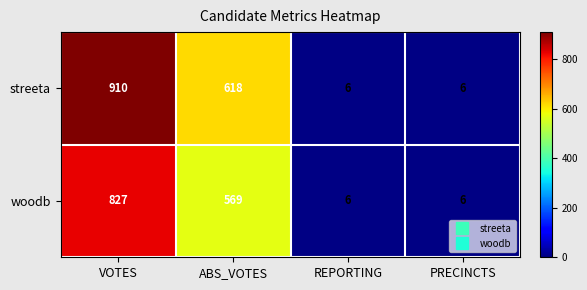

What is the smallest value displayed?

6